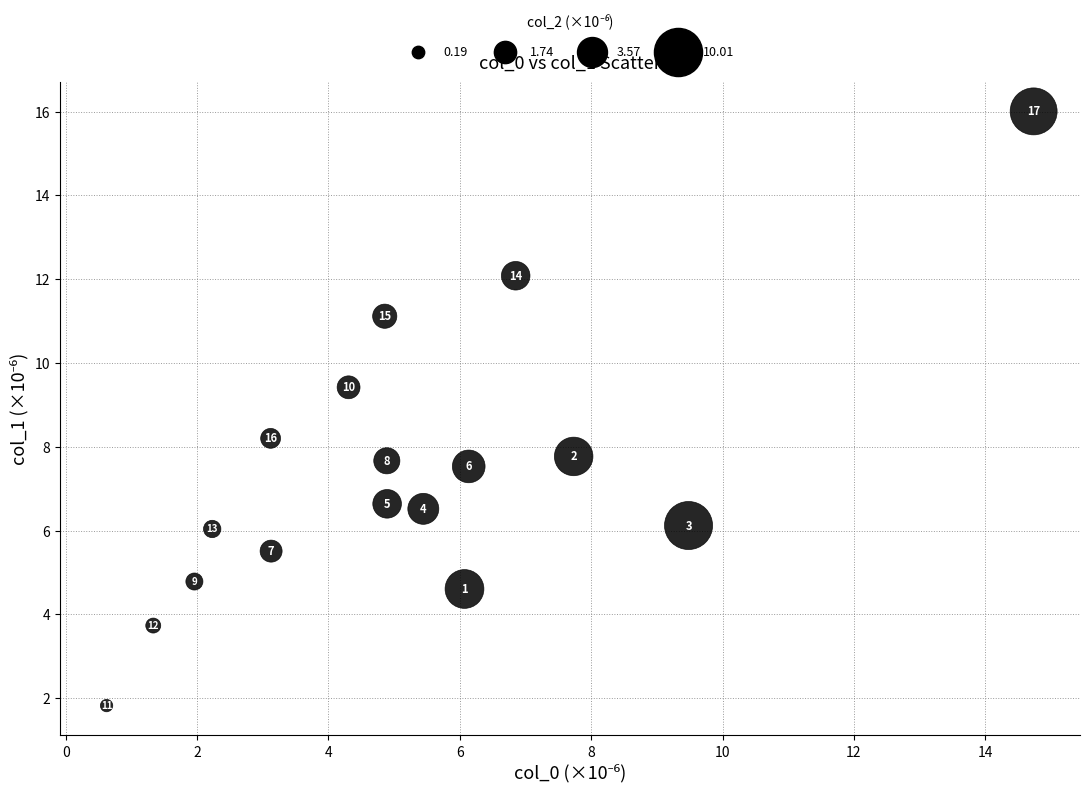

What Y value in the scatter plot is closest to 8?

8.2